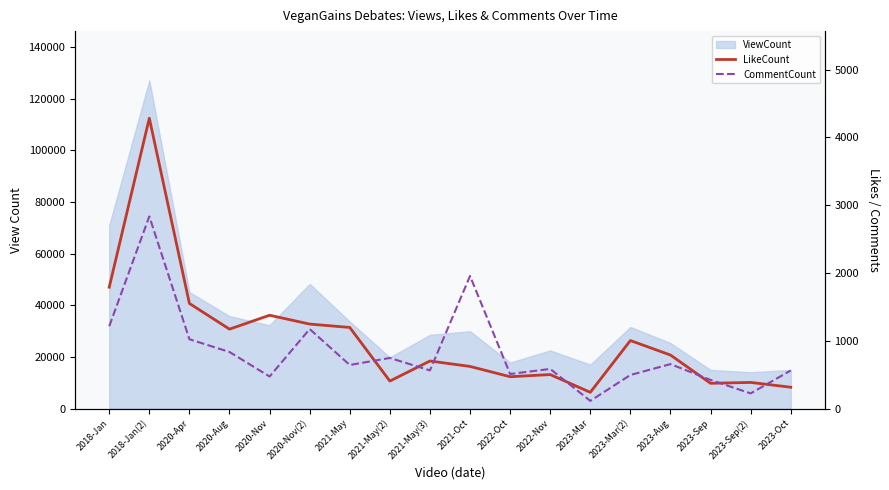

In CommentCount, how many points are lower than both neighbors (excluding endpoints)?

6